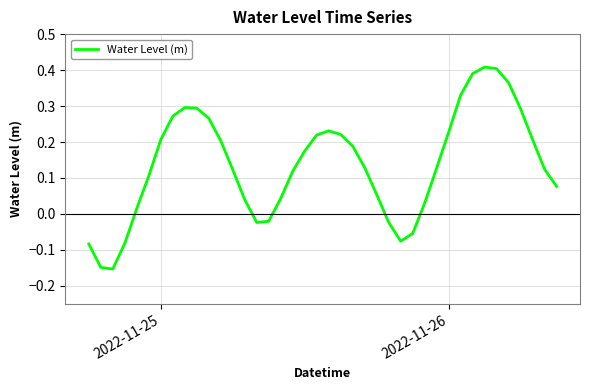

What is the difference between the maximum and minimum values?

0.6